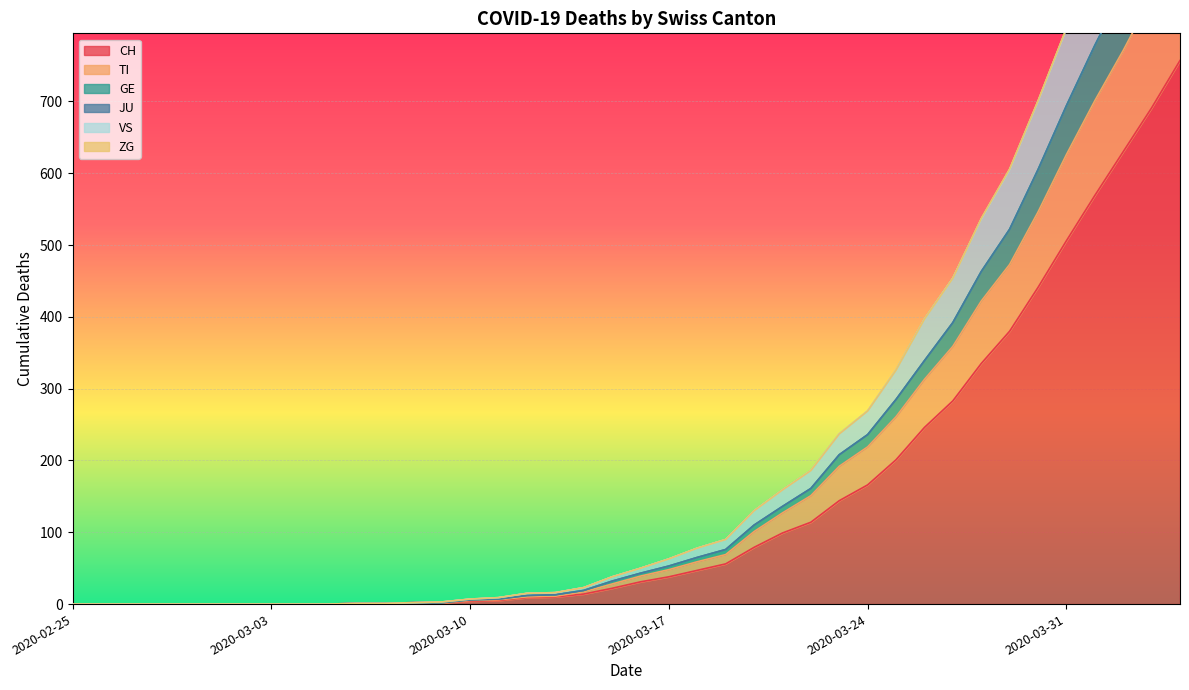

Which category has the highest value in the TI series?

2020-04-04